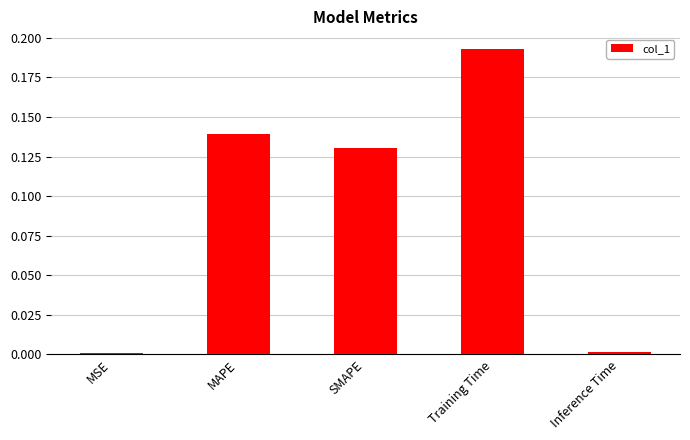

The chart shows a value of 0.2 at SMAPE. True or false?

False